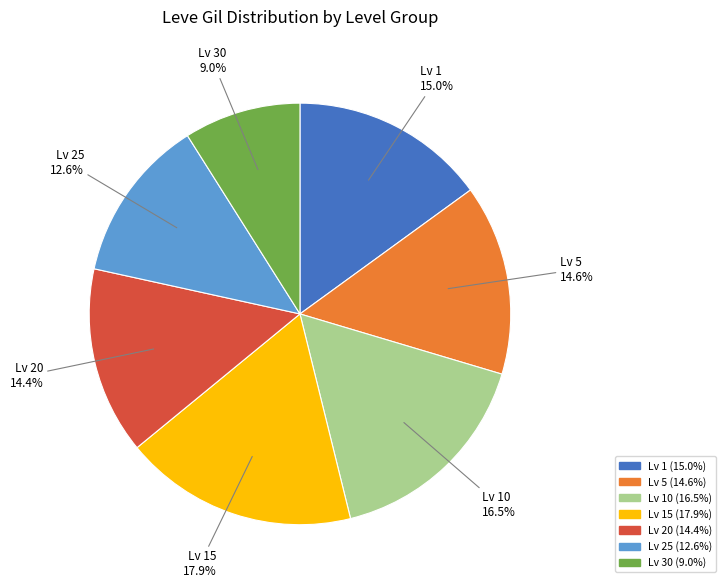

Does any single category account for the majority?

No